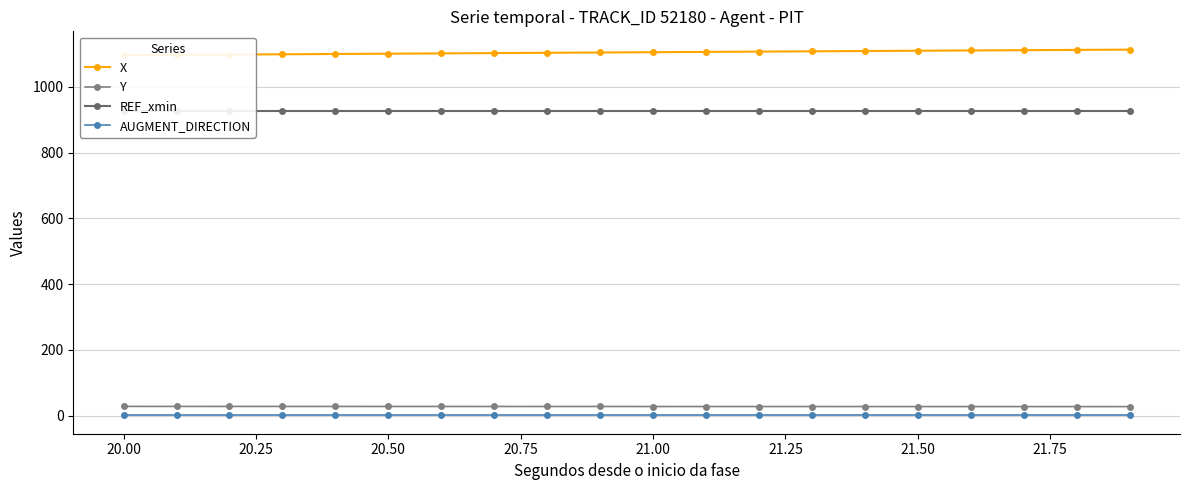

Which series has the largest range (max minus min)?

X